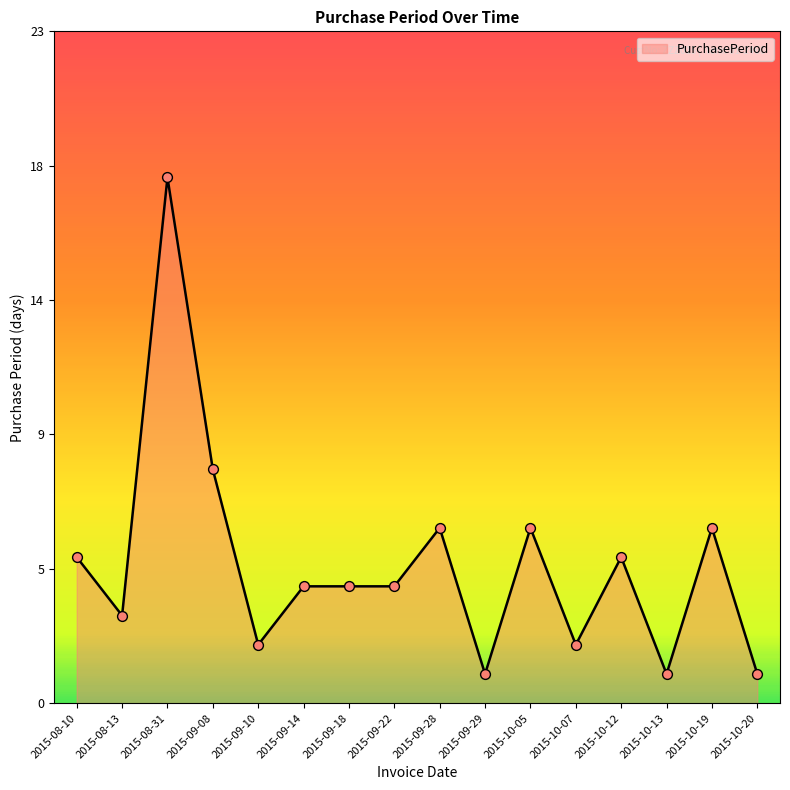

Approximately how many times larger is the value at 2015-09-14 compared to 2015-09-08?

0.5